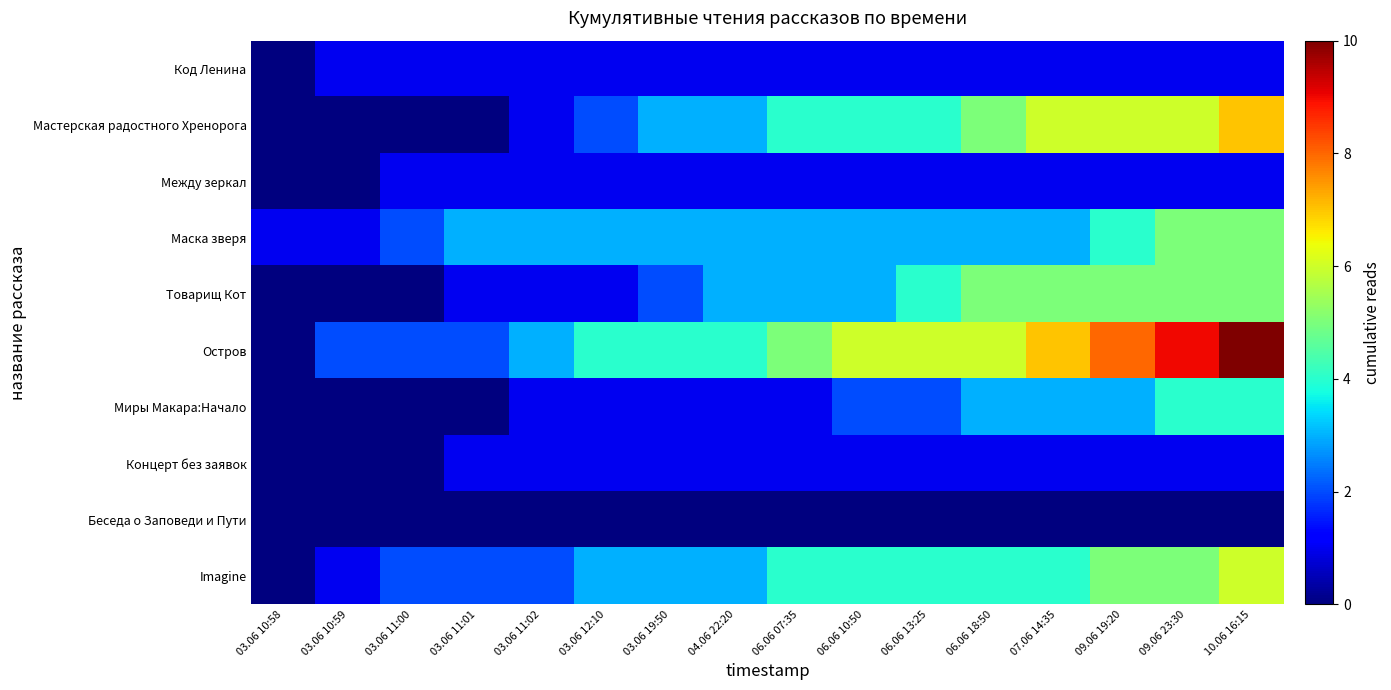

List the series in order of their peak value, highest first.

Остров, Мастерская радостного Хренорога, Imagine, Маска зверя, Товарищ Кот, Миры Макара:Начало, Код Ленина, Между зеркал, Концерт без заявок, Беседа о Заповеди и Пути